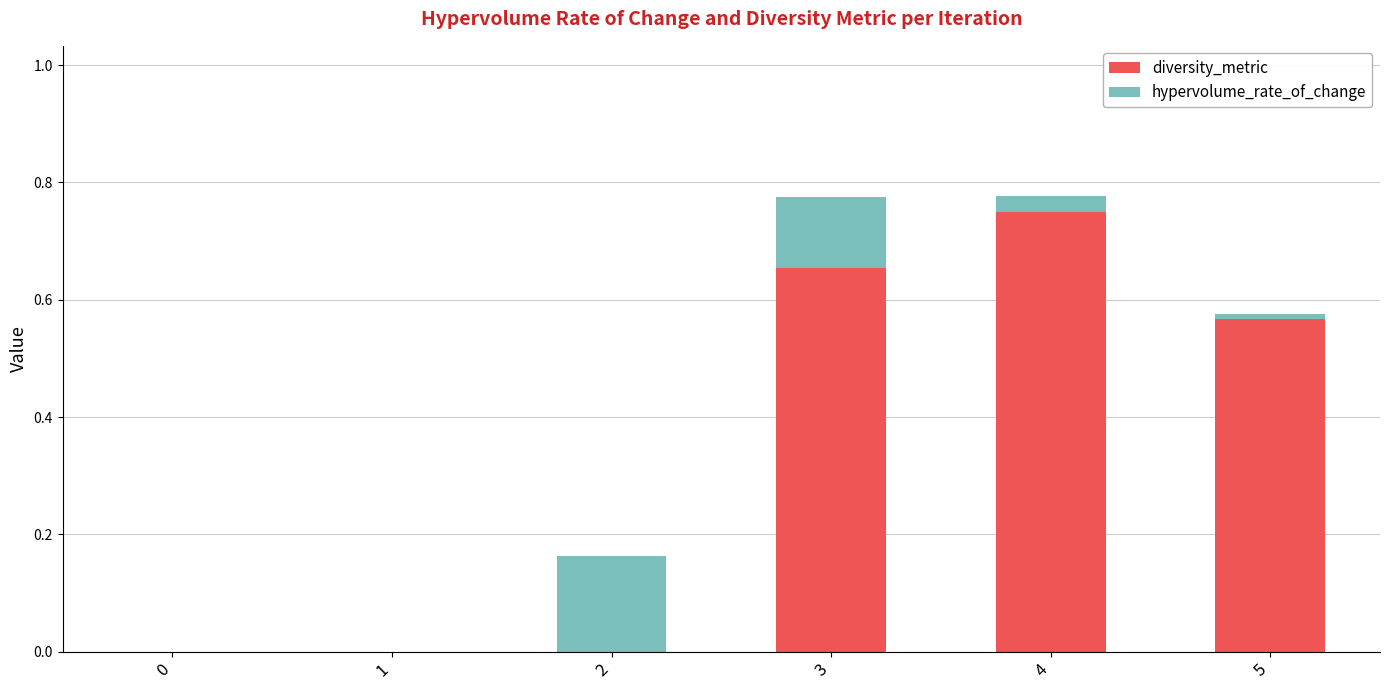

True or false: diversity_metric has a value of 0.0 at 1.

True